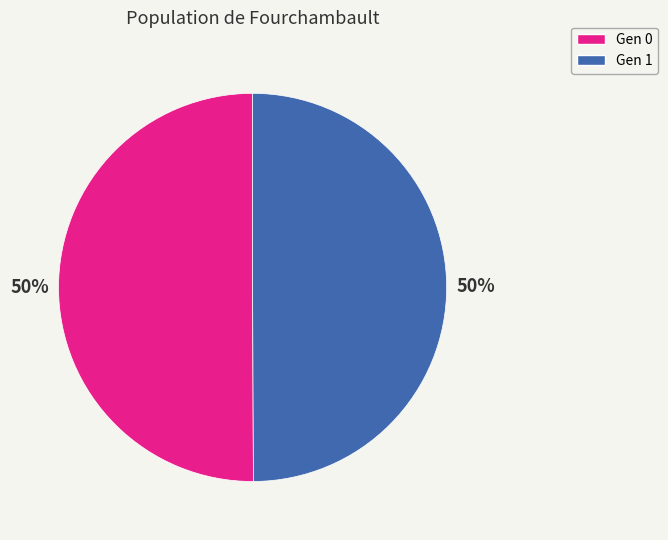

What is the largest slice in the pie chart?

Gen 0 (avg=513.957)